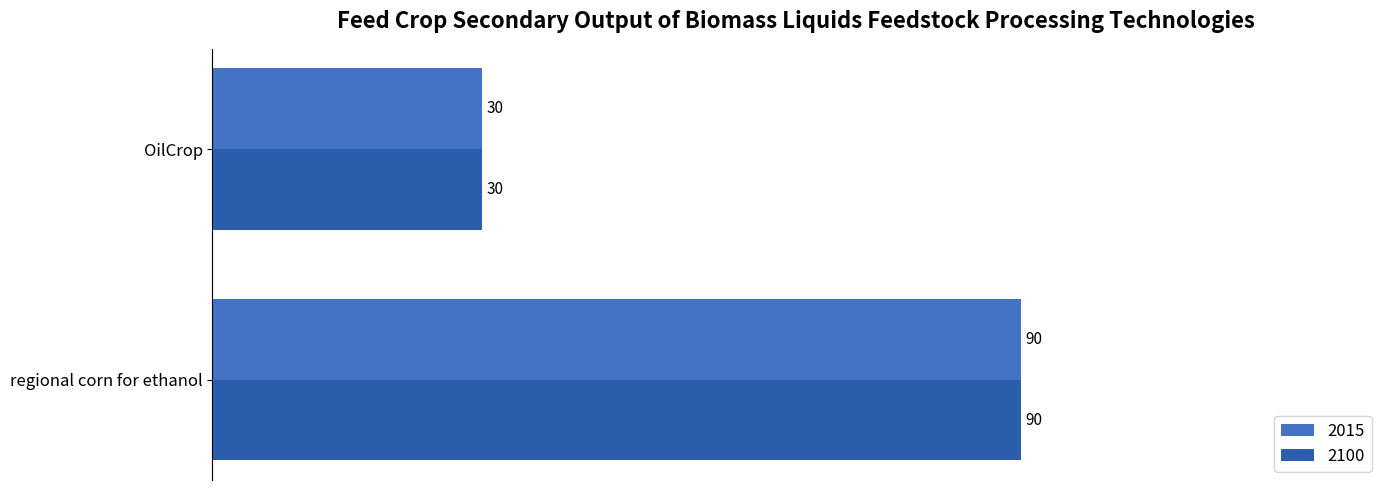

The value of 2100 at regional corn for ethanol is 42. True or false?

False